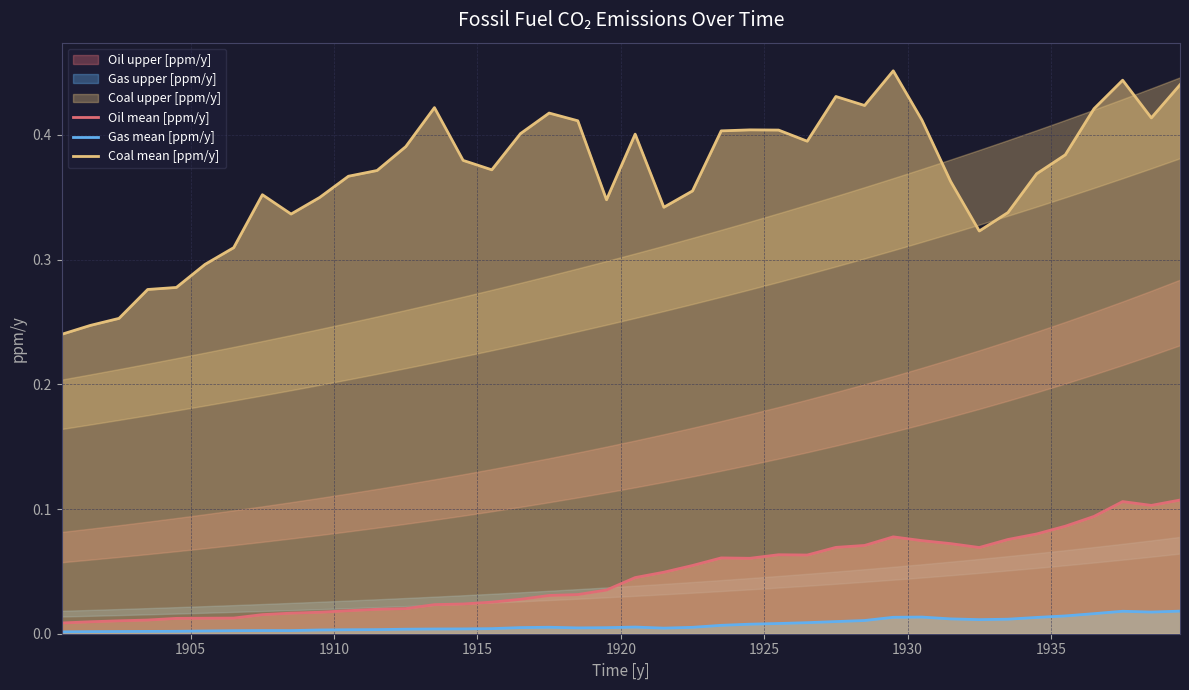

What is the value of the Coal mean [ppm/y] point at the 7th from the left?

0.3